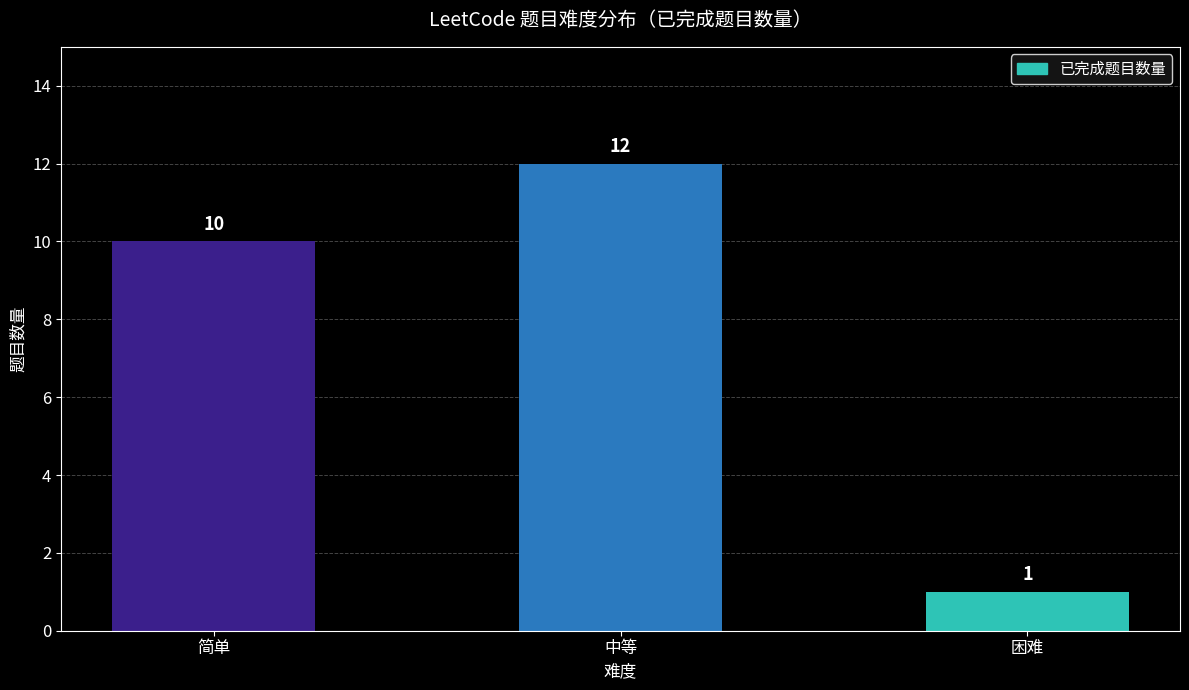

Does the chart contain stacked bars?

No